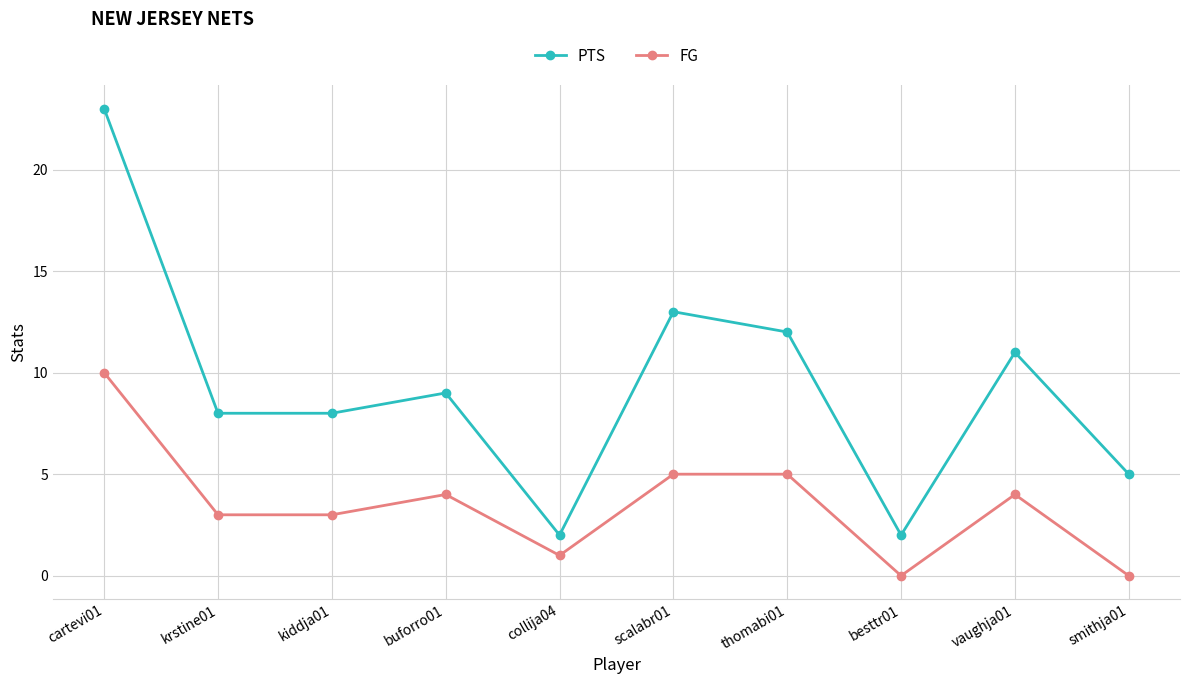

At which category does the chart reach its peak across all series?

cartevi01